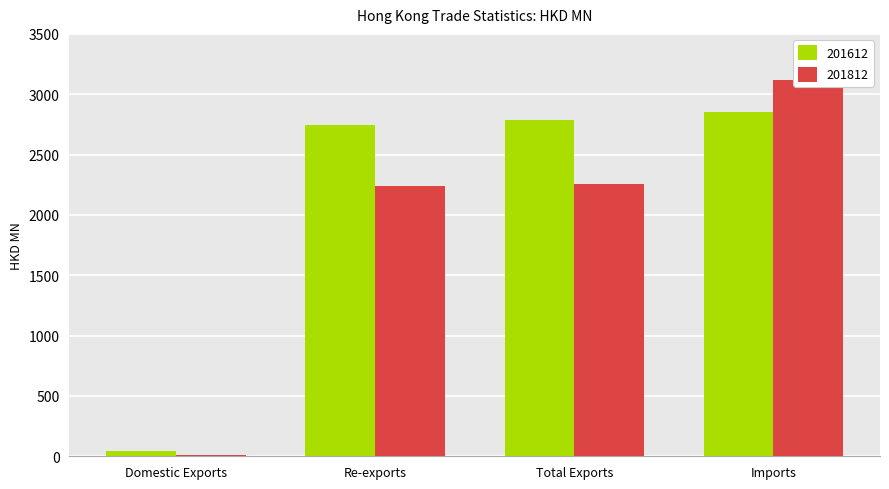

Between Re-exports and Total Exports, which series saw the biggest shift?

201612